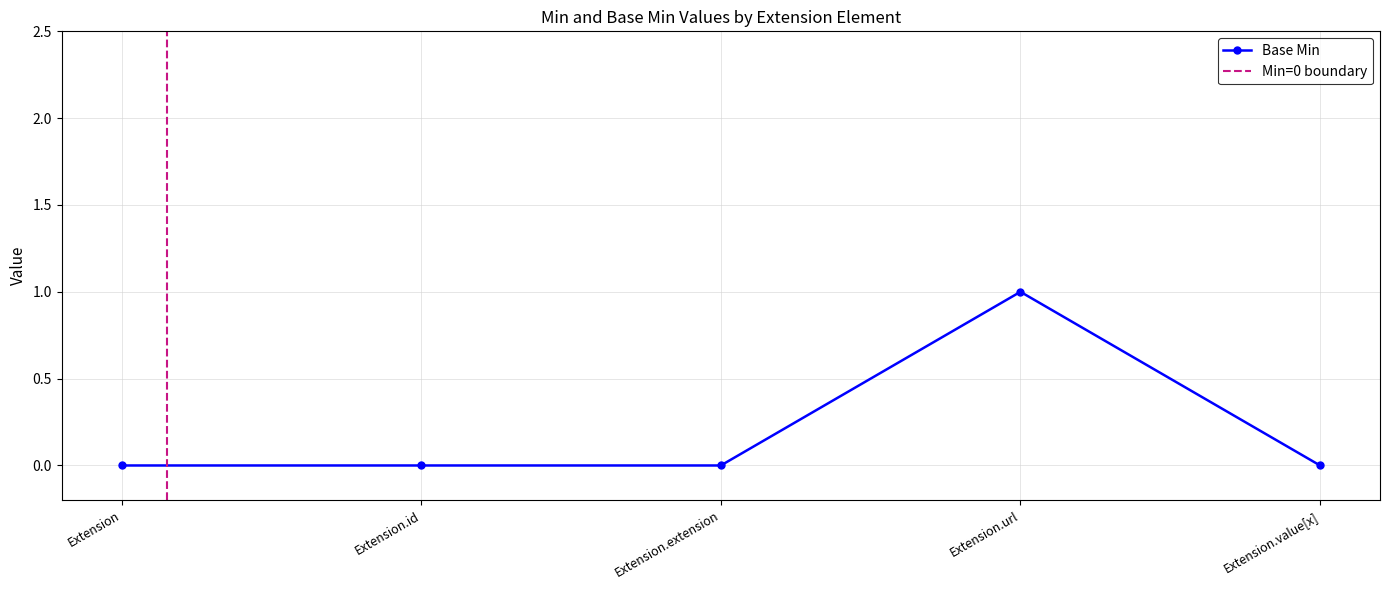

Which category has the lowest value across all series?

Extension